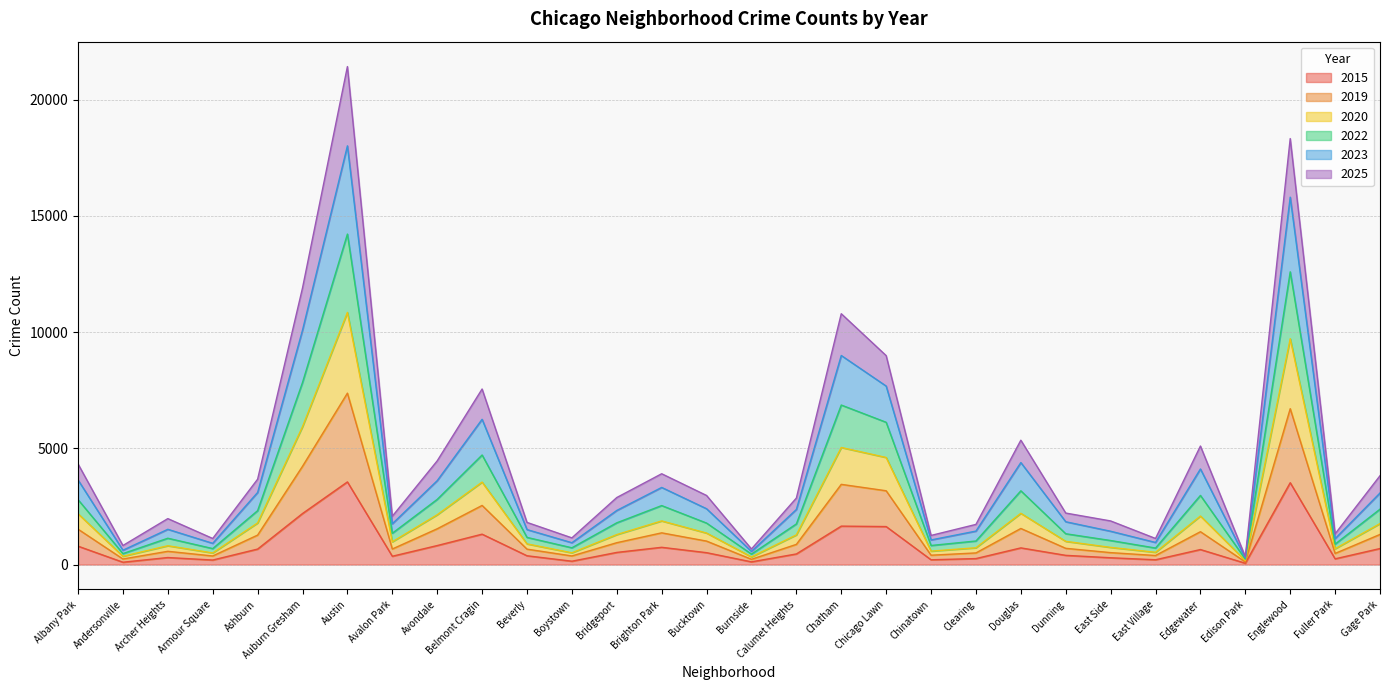

At which category is the sum across all series the highest?

Austin